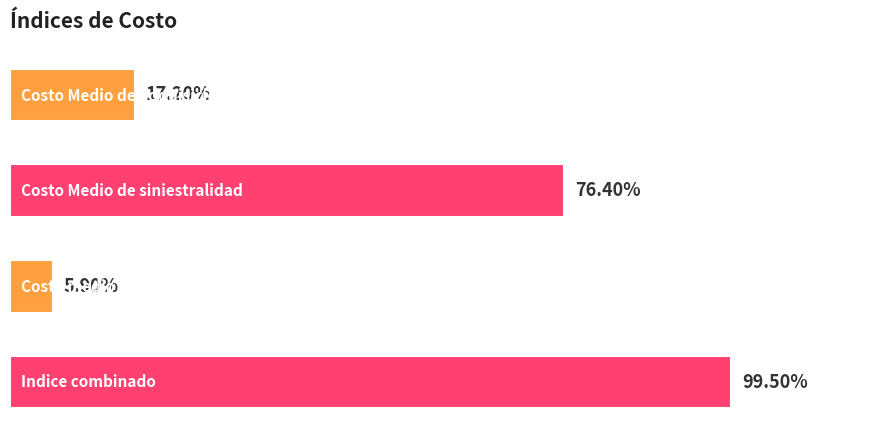

What is the greatest value displayed?

99.5